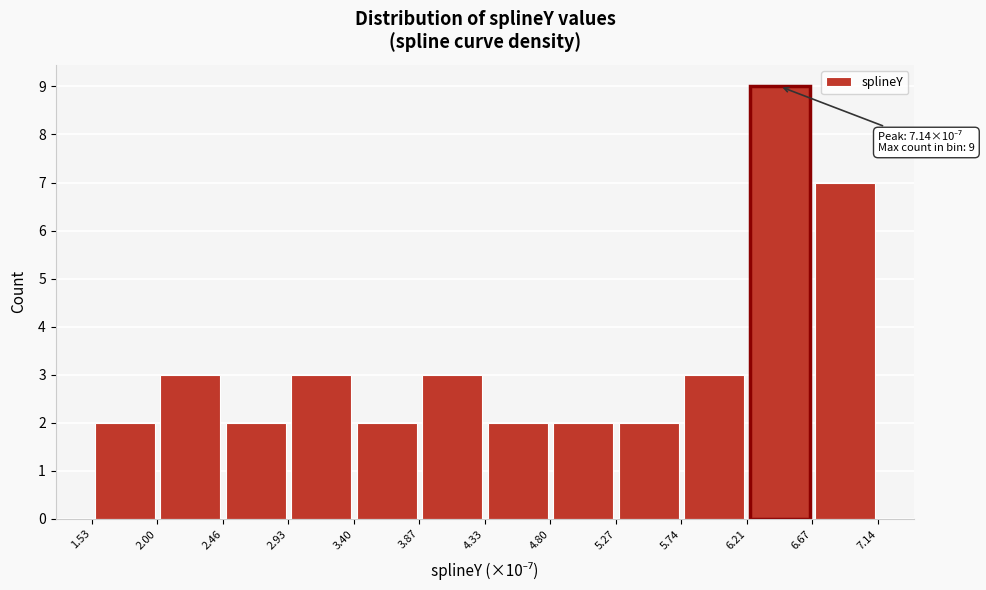

Over which range of the x-axis is the bar tallest?

6.21 to 6.67